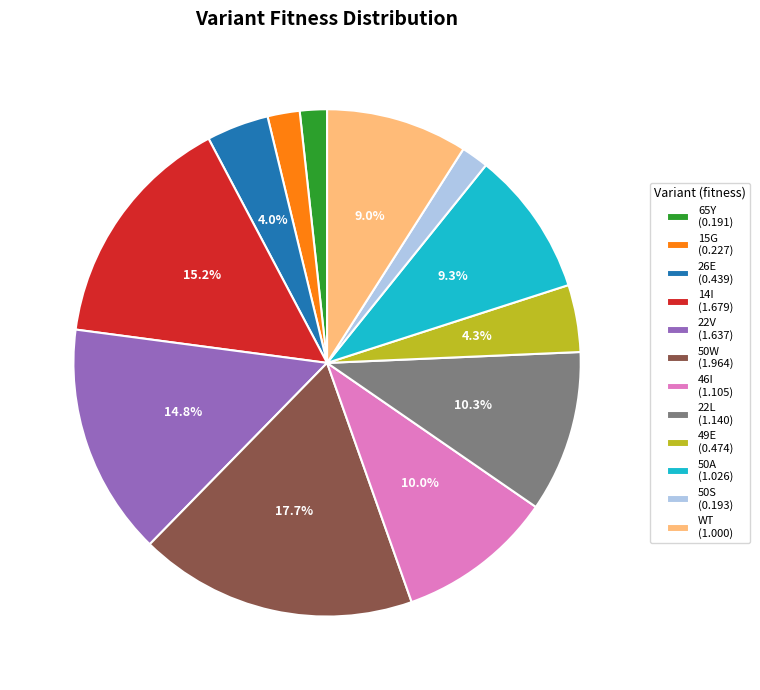

Does 26E represent more than half of the total?

No